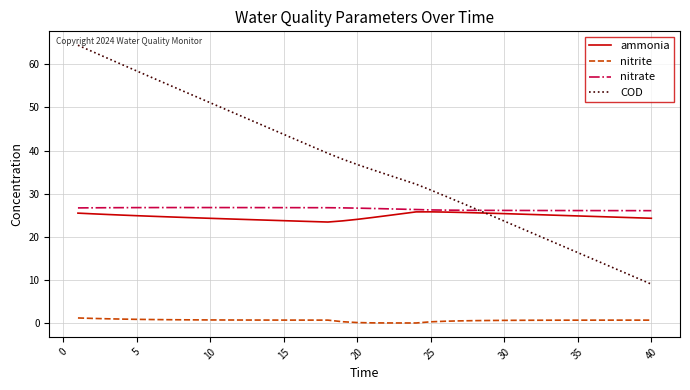

True or false: nitrate and nitrite intersect in this chart.

False